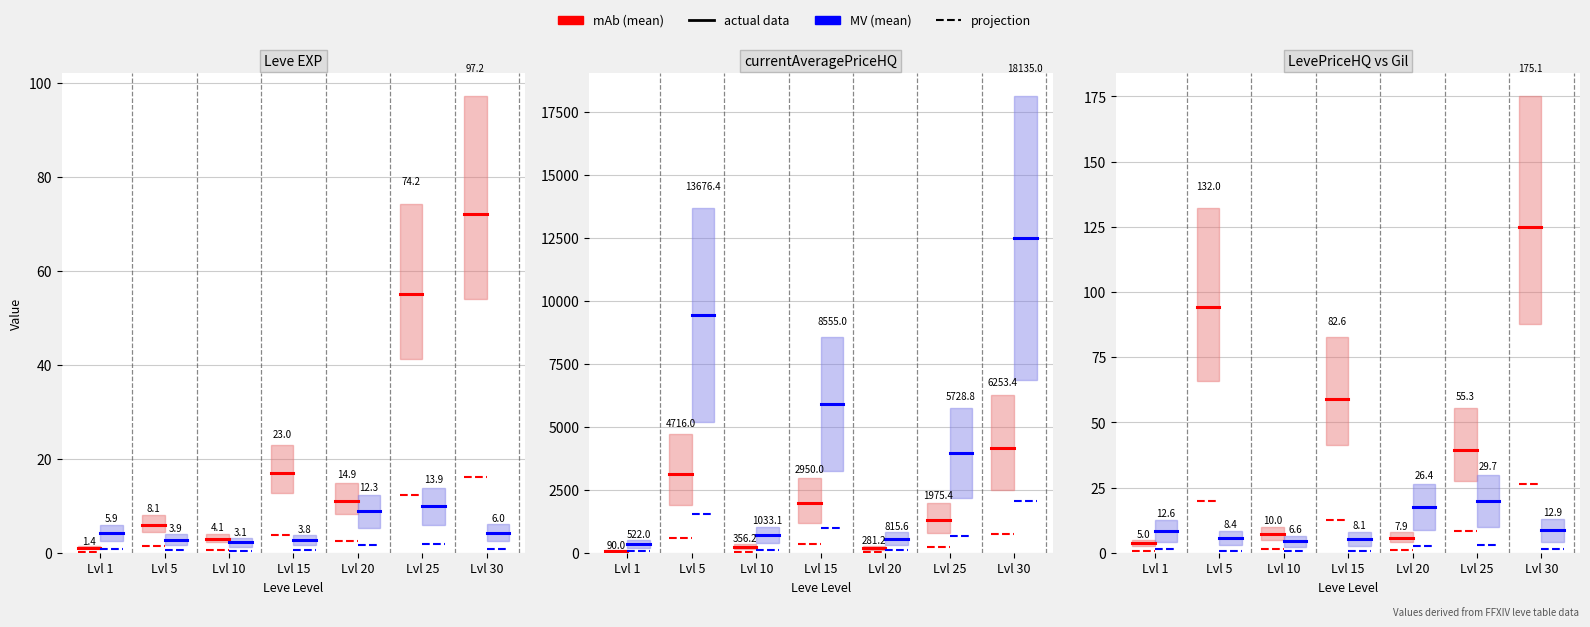

Where is currentAveragePriceHQ nearest to the value 2114?

15